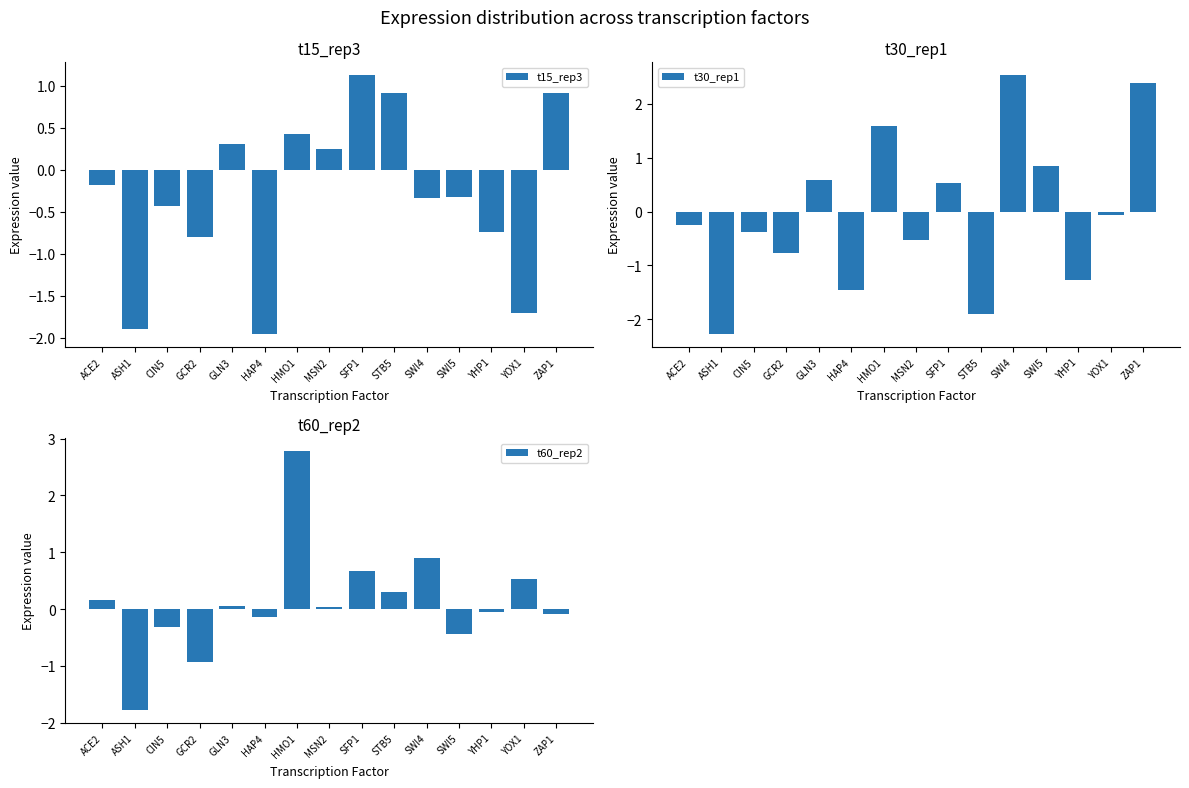

Reading left to right, what are all the values shown in this chart?

t15_rep3: ACE2=-0.2	ASH1=-1.9	CIN5=-0.4	GCR2=-0.8	GLN3=0.3	HAP4=-2.0	HMO1=0.4	MSN2=0.2	SFP1=1.1	STB5=0.9	SWI4=-0.3	SWI5=-0.3	YHP1=-0.7	YOX1=-1.7	ZAP1=0.9
t30_rep1: ACE2=-0.2	ASH1=-2.3	CIN5=-0.4	GCR2=-0.8	GLN3=0.6	HAP4=-1.5	HMO1=1.6	MSN2=-0.5	SFP1=0.5	STB5=-1.9	SWI4=2.5	SWI5=0.9	YHP1=-1.3	YOX1=-0.1	ZAP1=2.4
t60_rep2: ACE2=0.2	ASH1=-1.8	CIN5=-0.3	GCR2=-0.9	GLN3=0.1	HAP4=-0.1	HMO1=2.8	MSN2=0.0	SFP1=0.7	STB5=0.3	SWI4=0.9	SWI5=-0.4	YHP1=-0.1	YOX1=0.5	ZAP1=-0.1